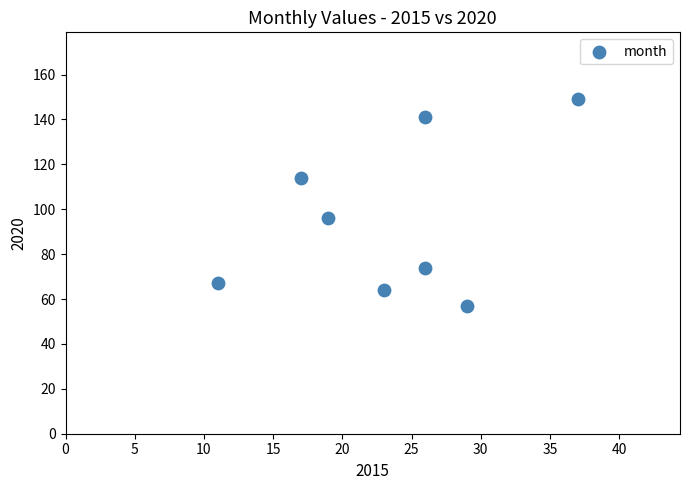

What is the average Y value?

95